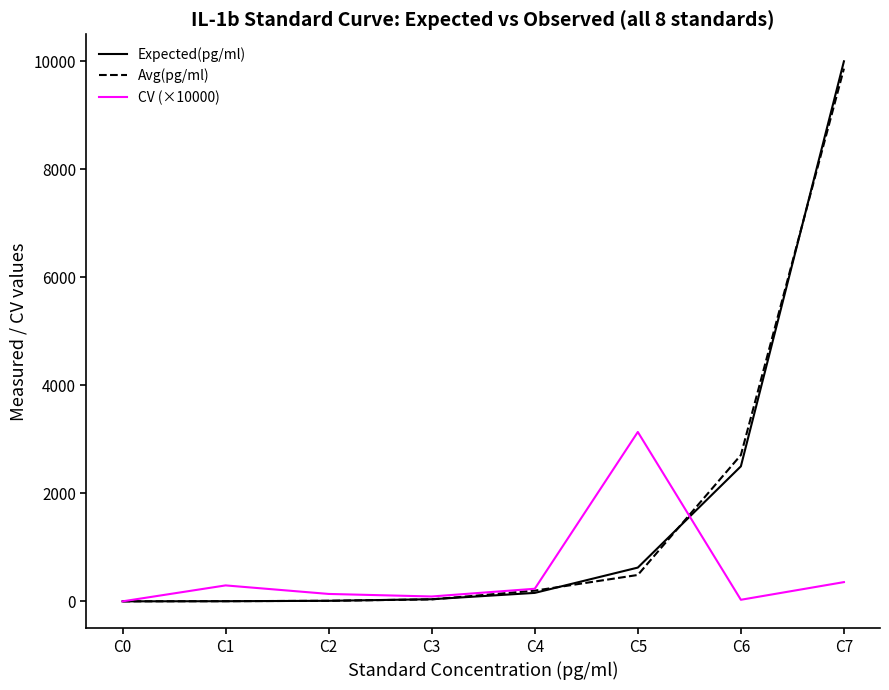

Which category has the highest value across all series?

C7